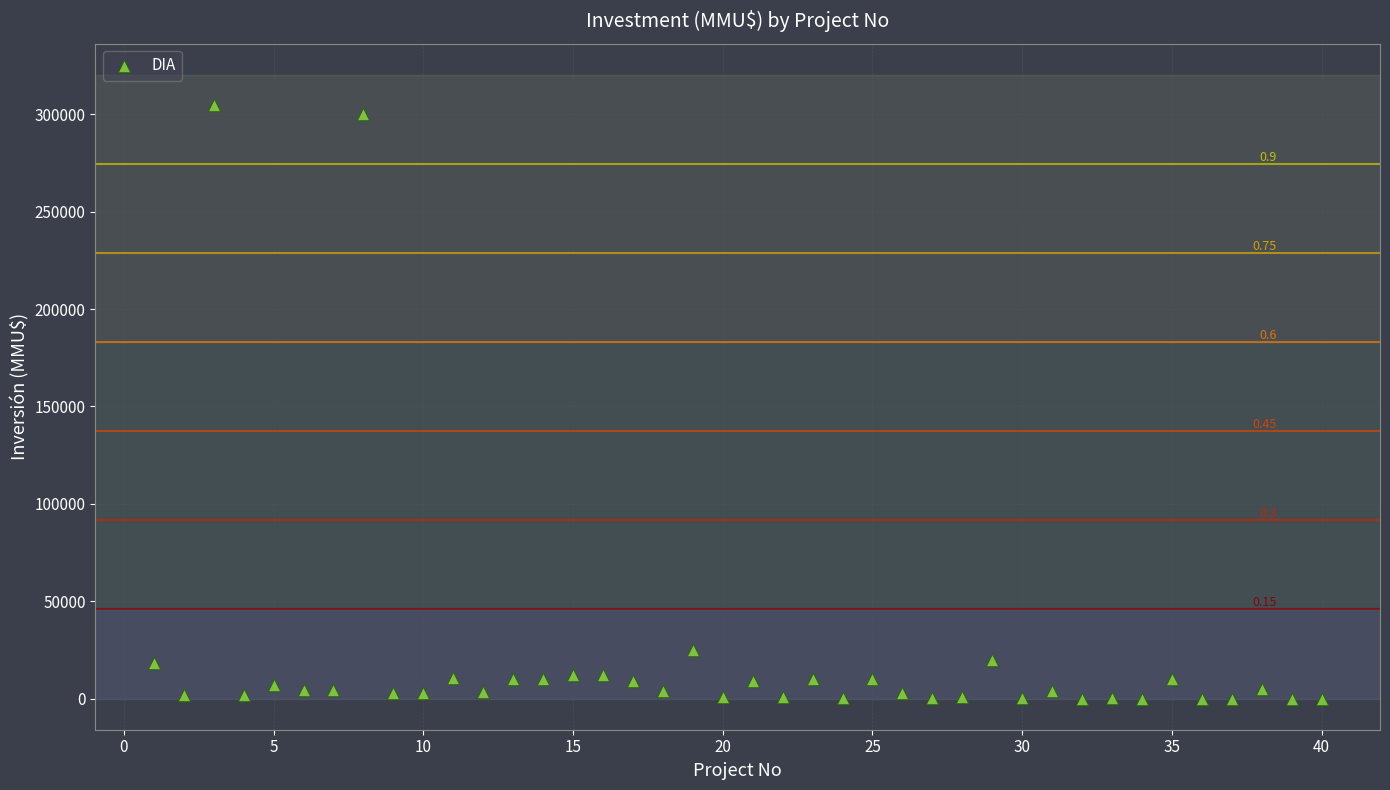

What is the range of Y values (max minus min)?

305000